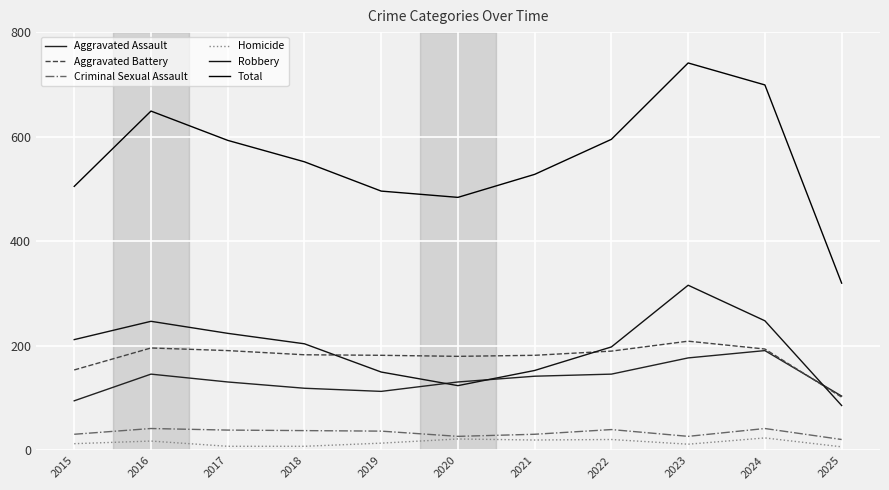

Where is Homicide nearest to the value 15?

2019